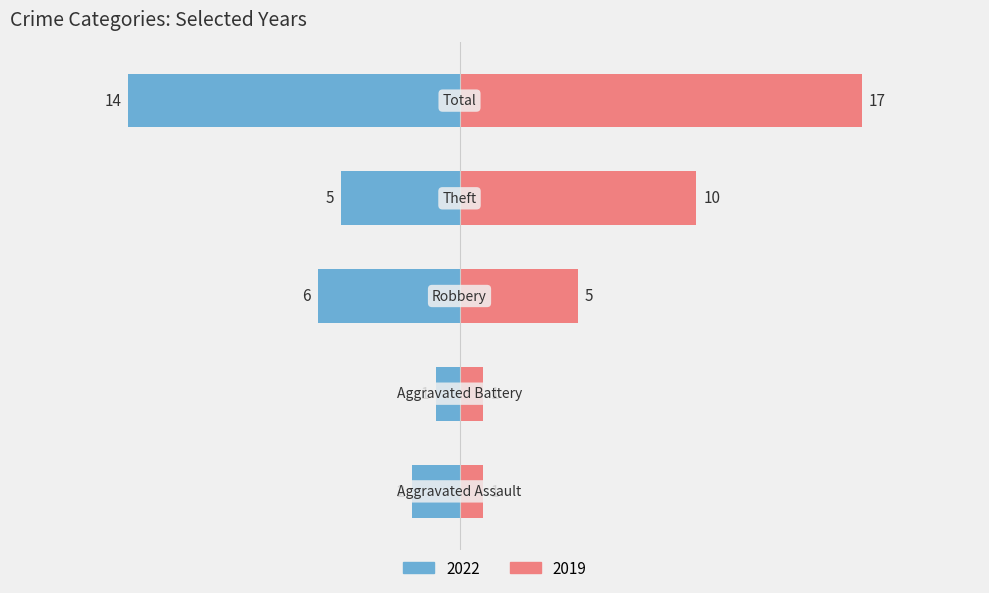

Reading left to right, transcribe all the data shown in this chart.

Left (2022): -2	-1	-6	-5	-14
Right (2019): 1	1	5	10	17